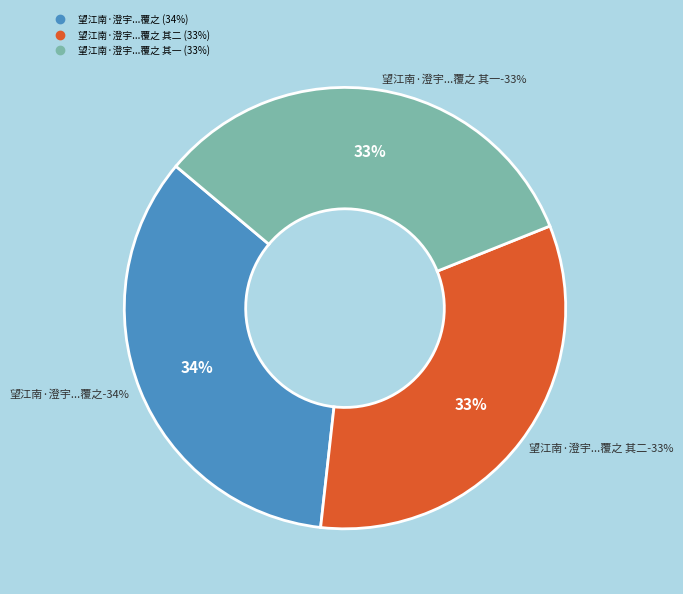

How many slices are in this pie chart?

3